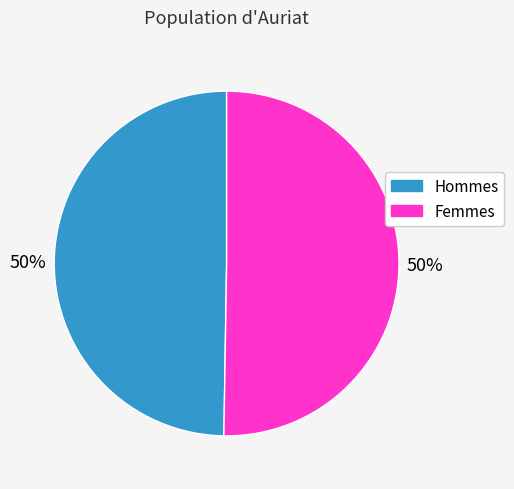

Combined, do Hommes and Femmes account for over 50%?

Yes